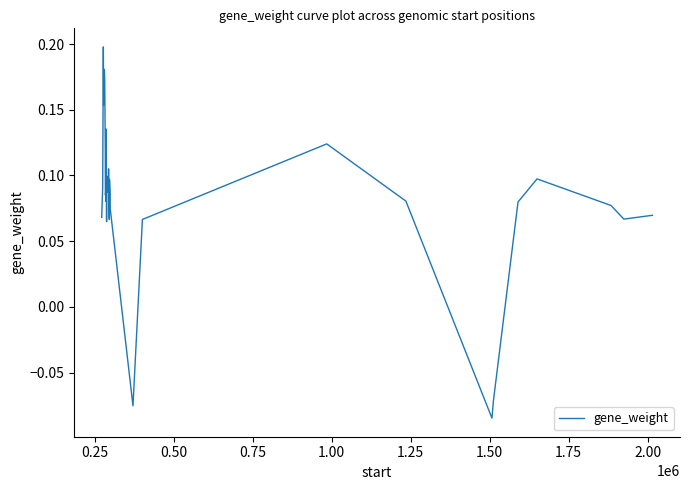

What is the difference between the maximum and minimum values?

0.3